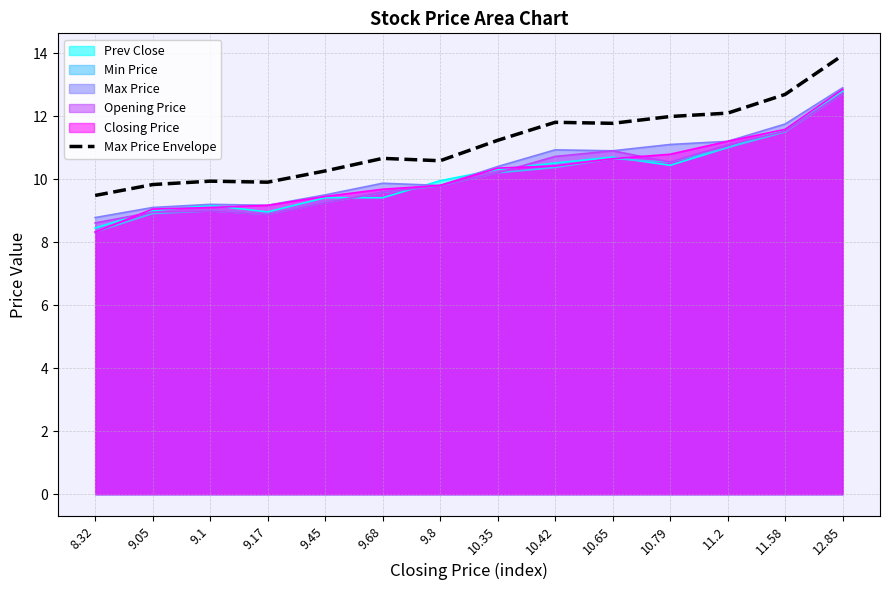

Reading left to right, what are all the values shown in this chart?

9.5	9.8	9.9	9.9	10.3	10.7	10.6	11.2	11.8	11.8	12.0	12.1	12.7	13.9